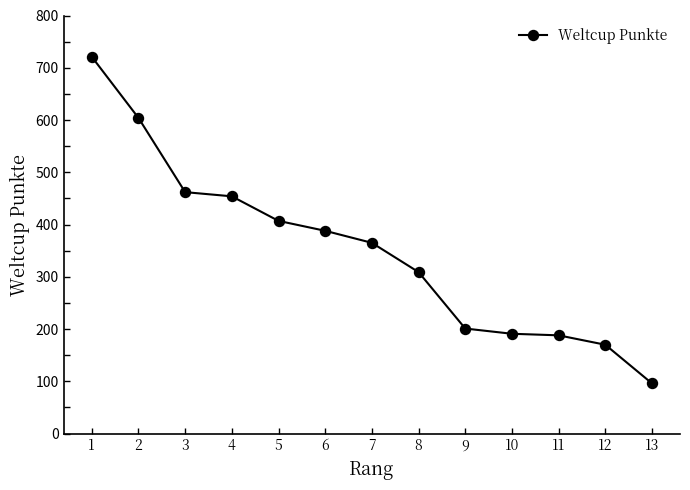

How many data points does each series have?

13